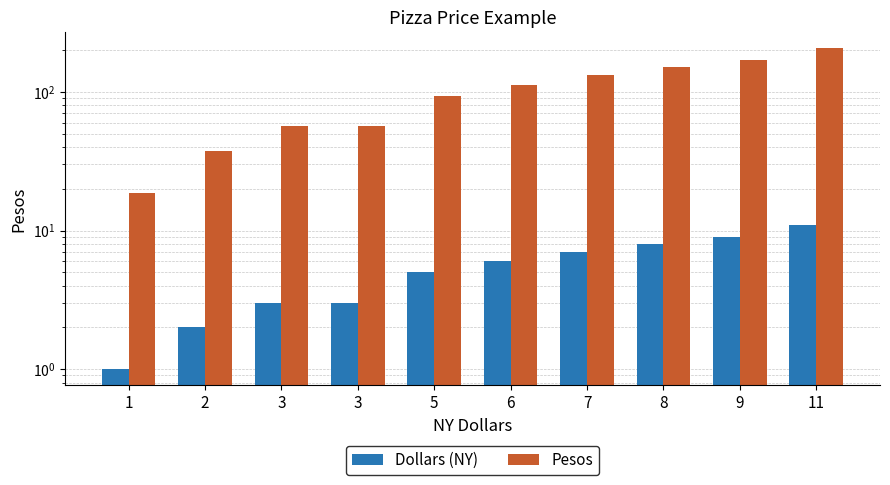

Rank the series at 3 from lowest to highest value.

Dollars (NY), Pesos